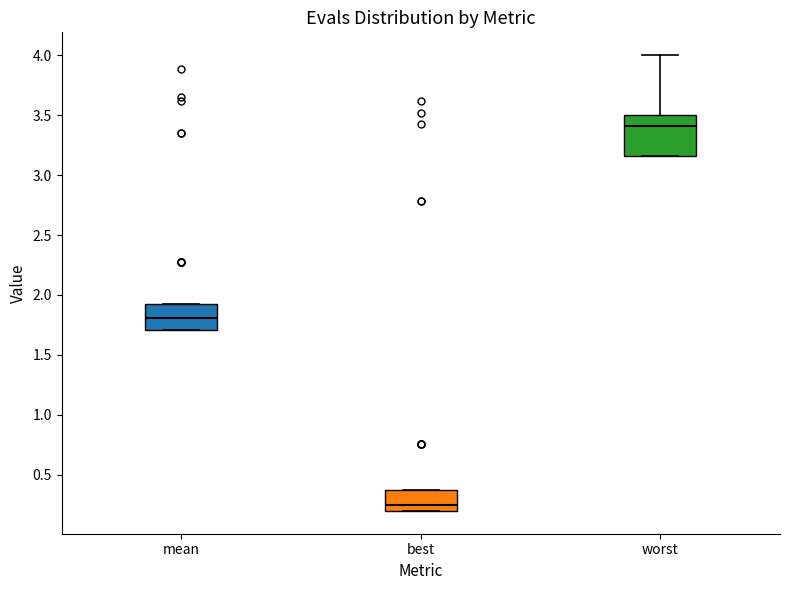

Which box's median line is the lowest?

best